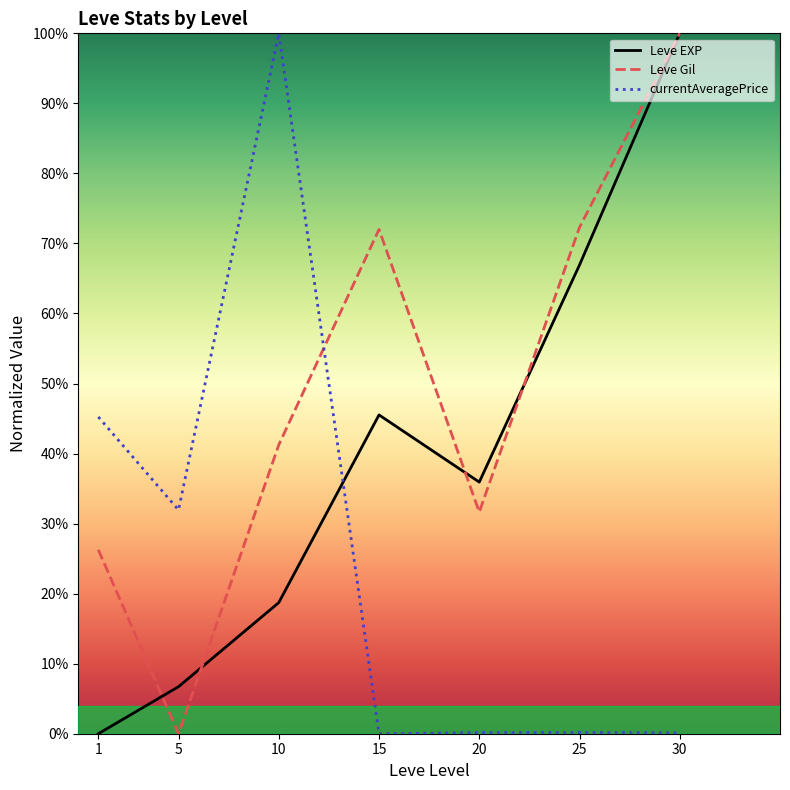

At how many categories does at least one series exceed 0?

7